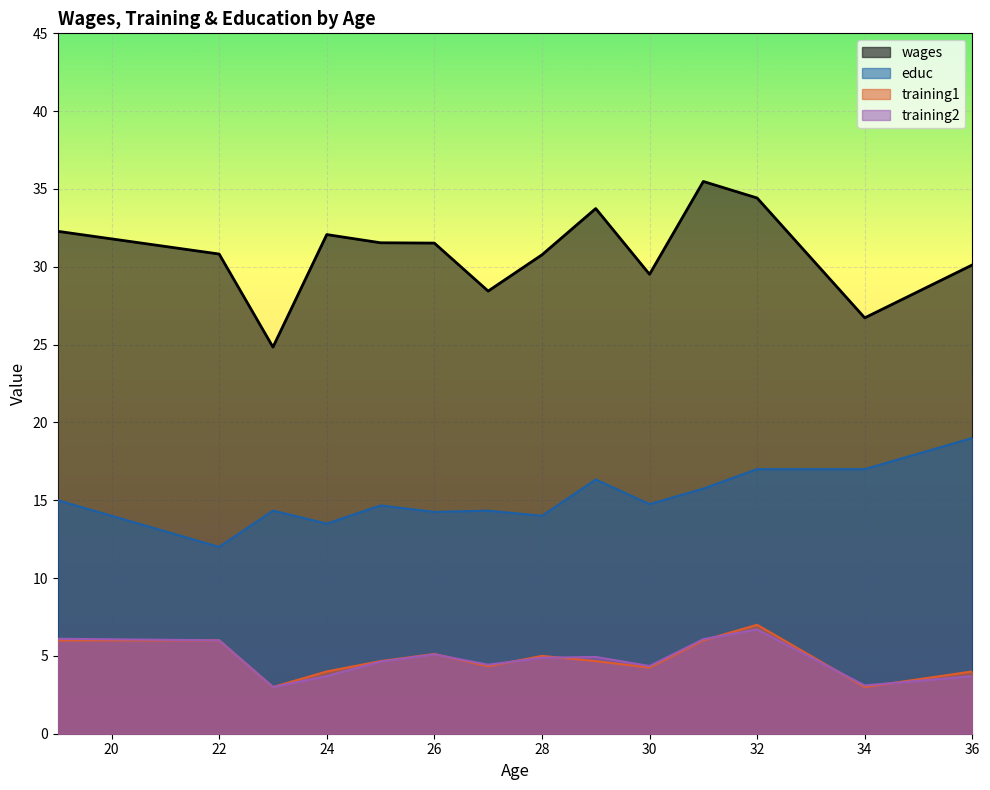

What is the value of the educ point at the 21st from the left?

15.0